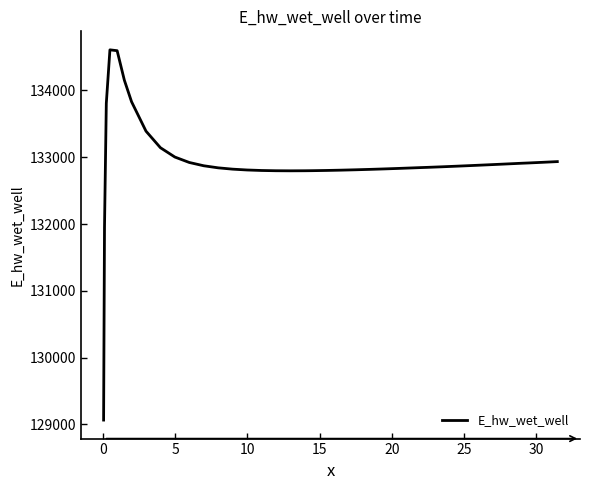

What is the difference between the maximum and minimum values?

5545.6